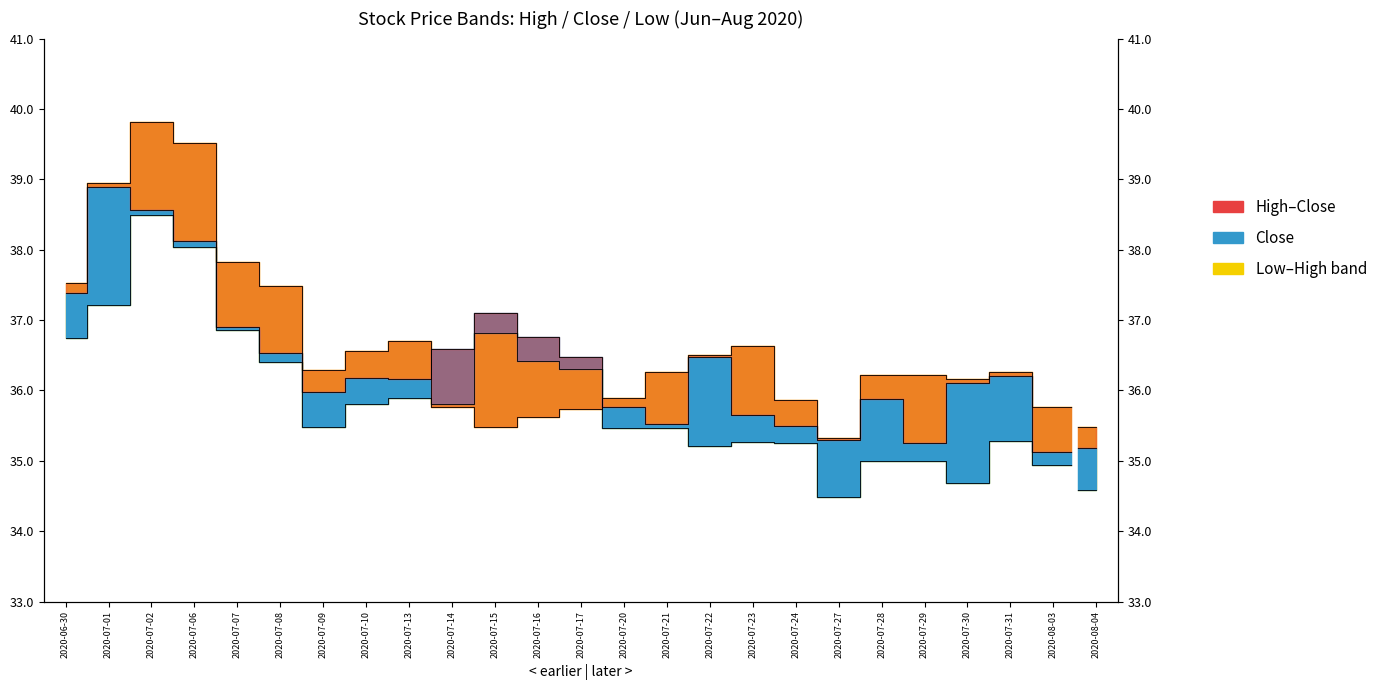

How many intersections are there between High and Low?

2